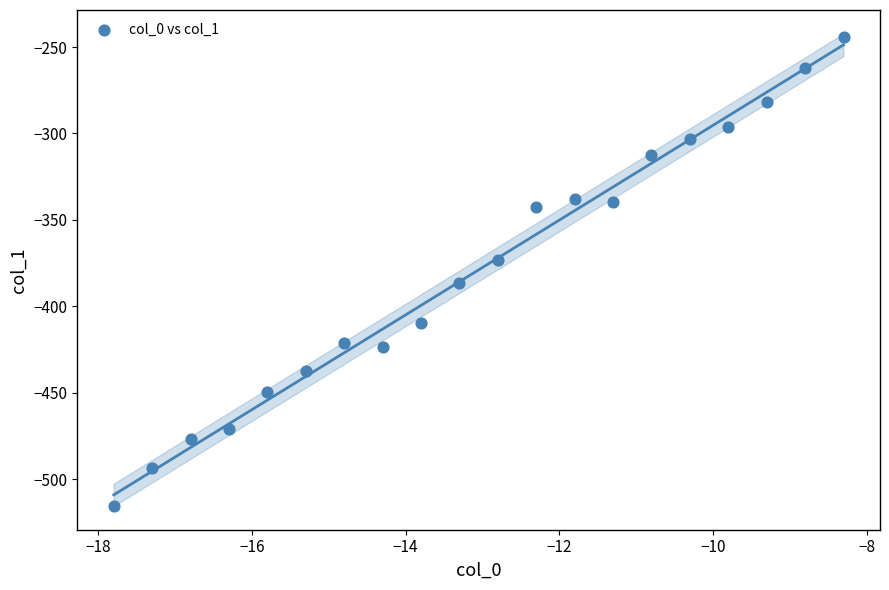

What is the range of X values (max minus min)?

9.5